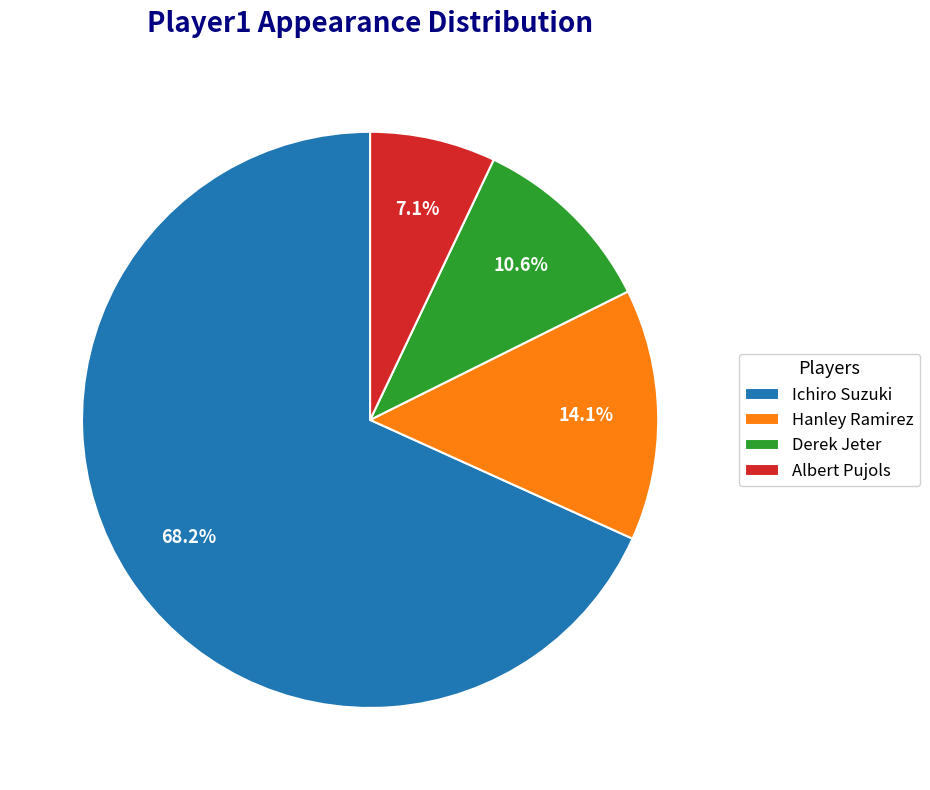

Does Derek Jeter represent more than half of the total?

No